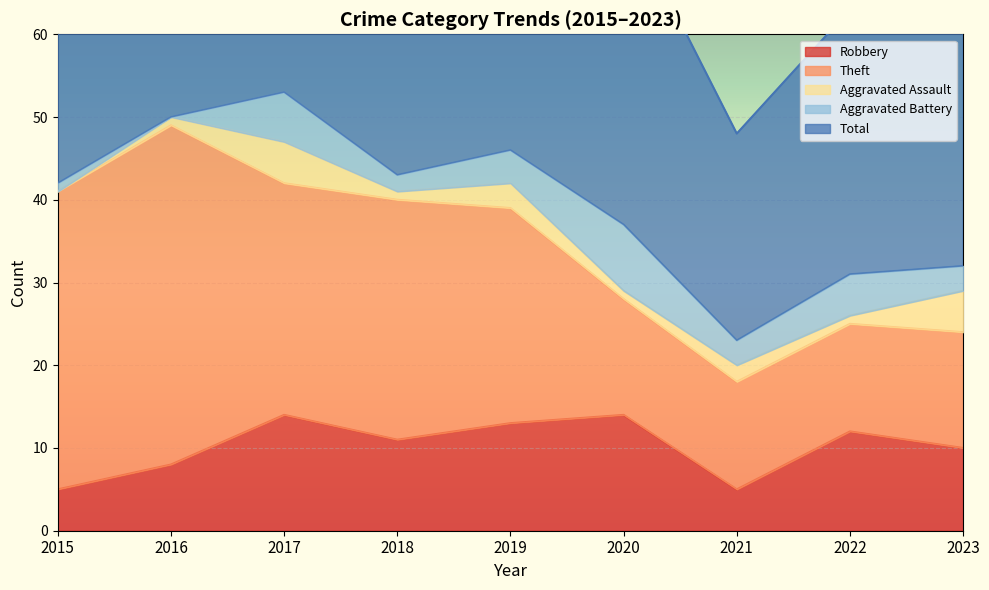

What is the sum of all Robbery values?

92